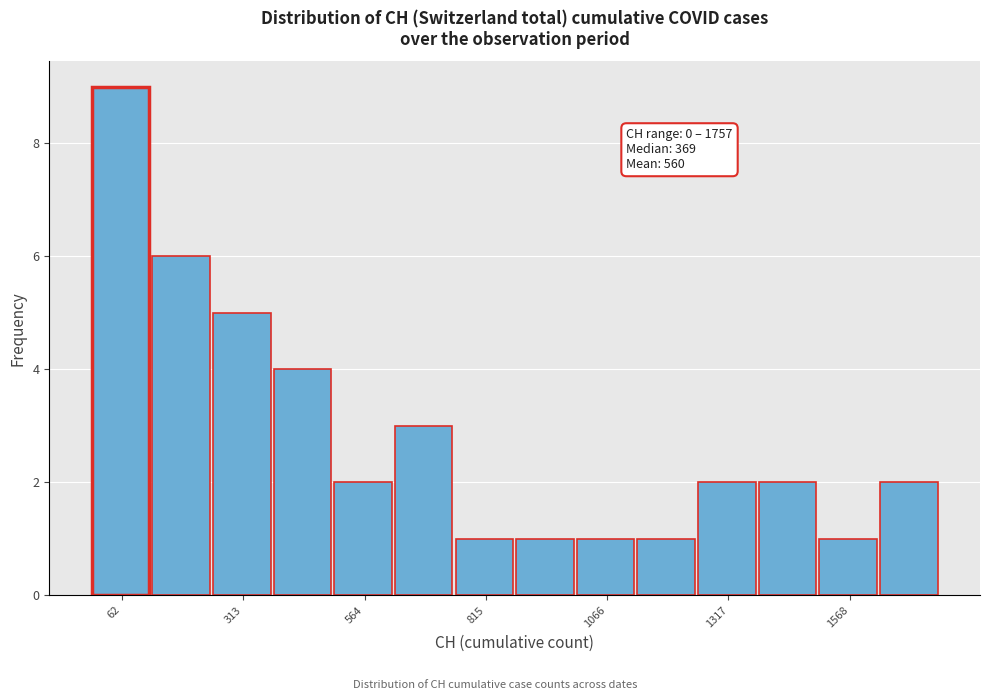

Read against the x-axis, roughly where is the centre of the tallest bar?

50